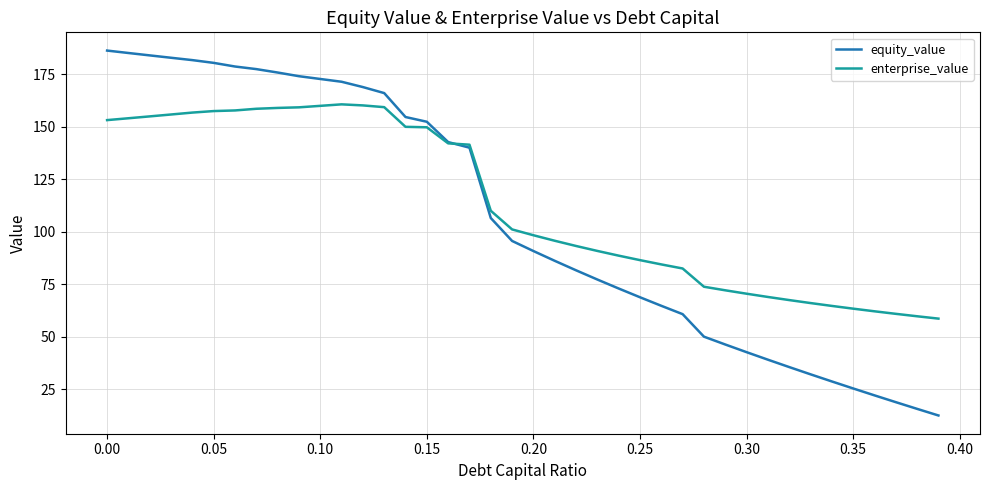

Which series has the widest spread of values?

equity_value